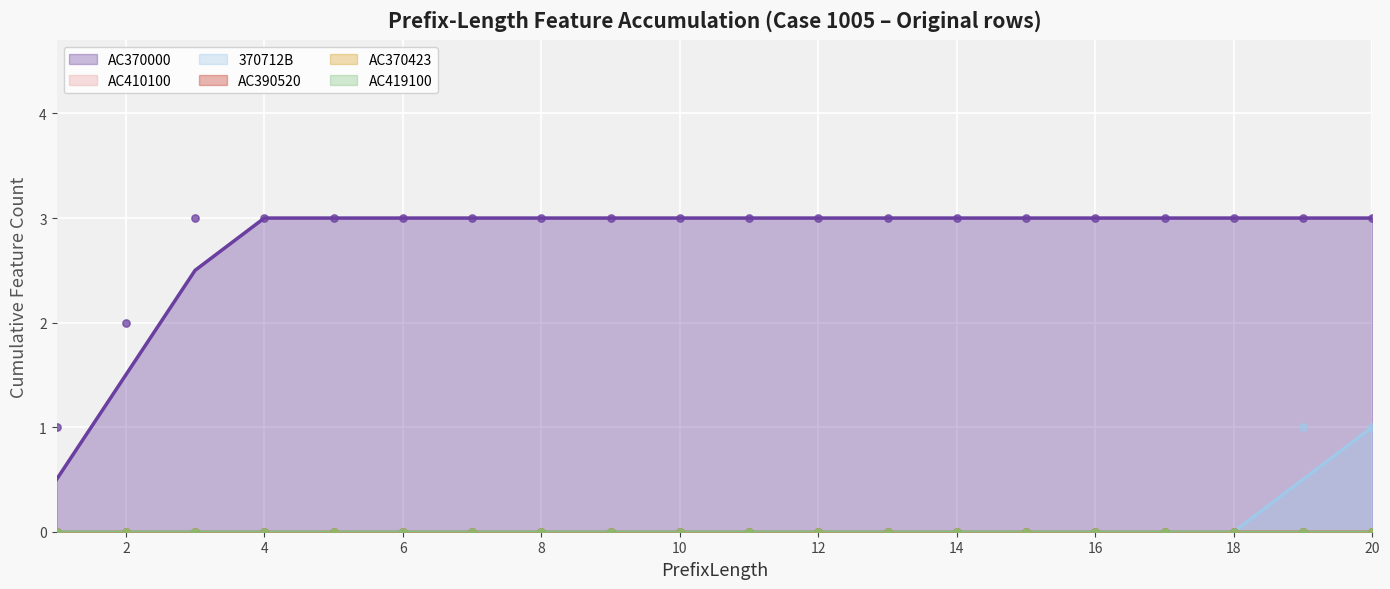

Which series has the largest total across all categories?

AC370000